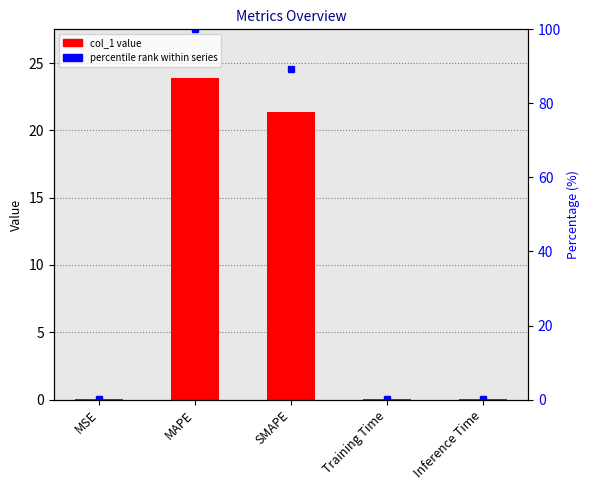

What is the difference between the maximum and minimum values in the col_1 series?

23.9